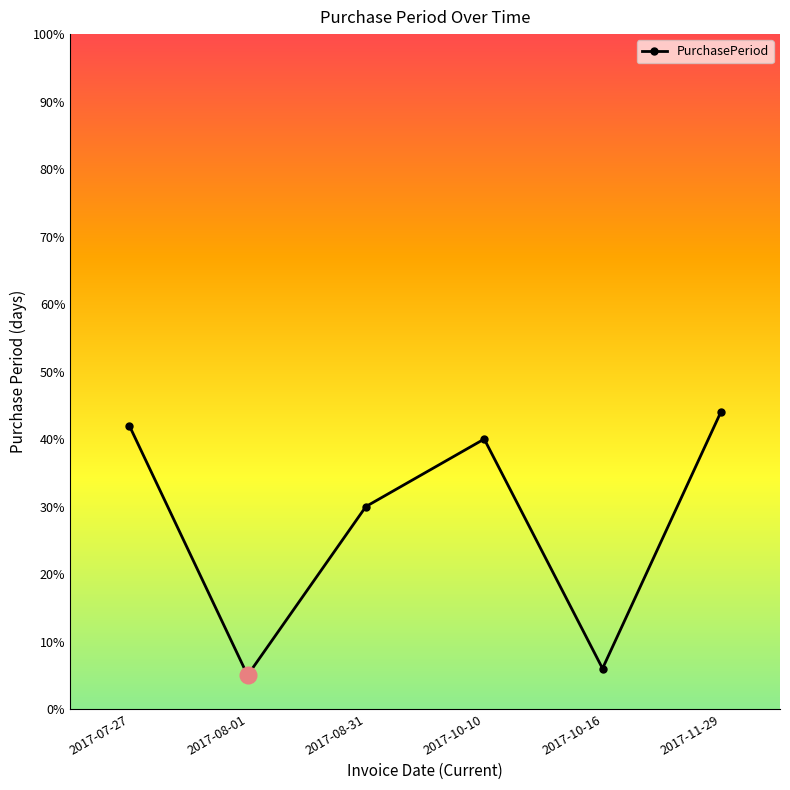

What is the difference between the maximum and minimum values?

39